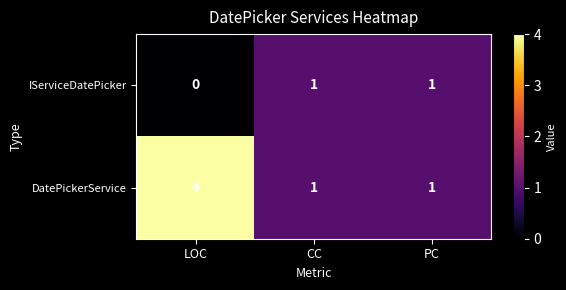

What is the sum of all DatePickerService values?

6